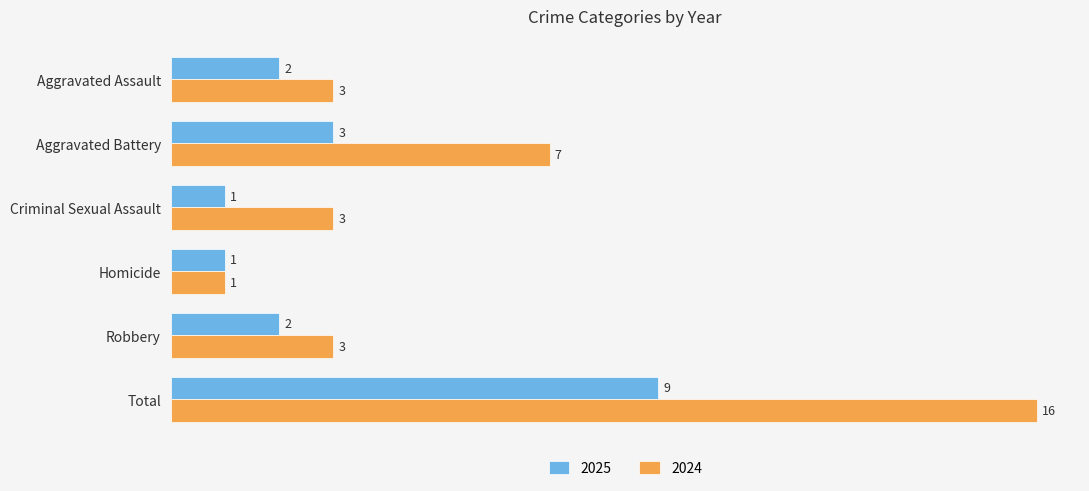

Which series changed the most between Criminal Sexual Assault and Homicide?

2024